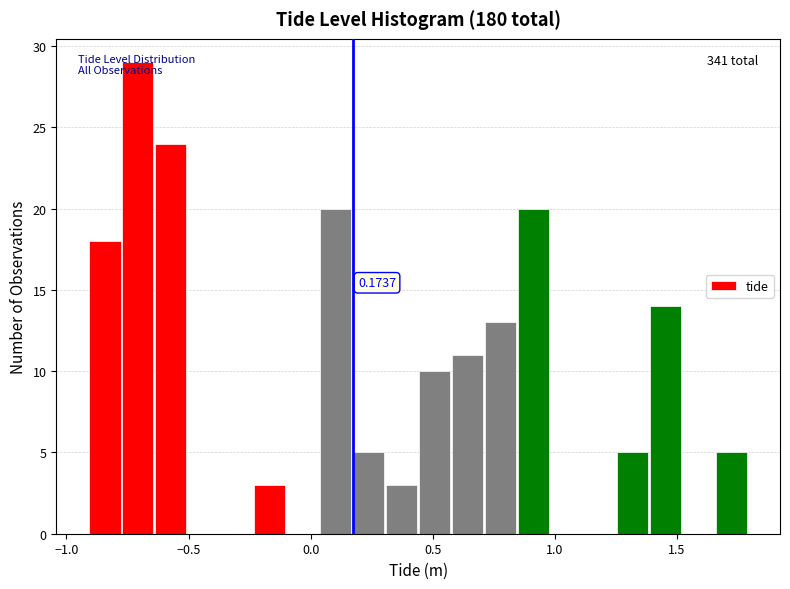

Around what value on the x-axis is the tallest bar? Give the approximate position of its centre, as read against the axis.

-0.70